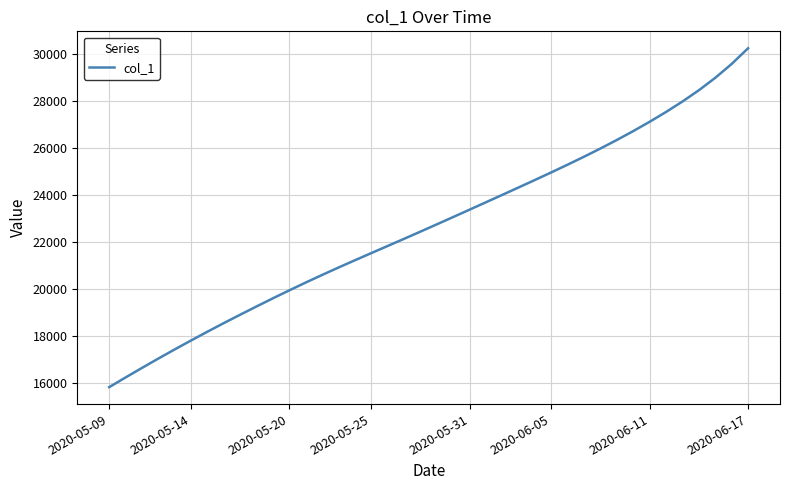

What is the minimum value shown in the chart?

15842.6